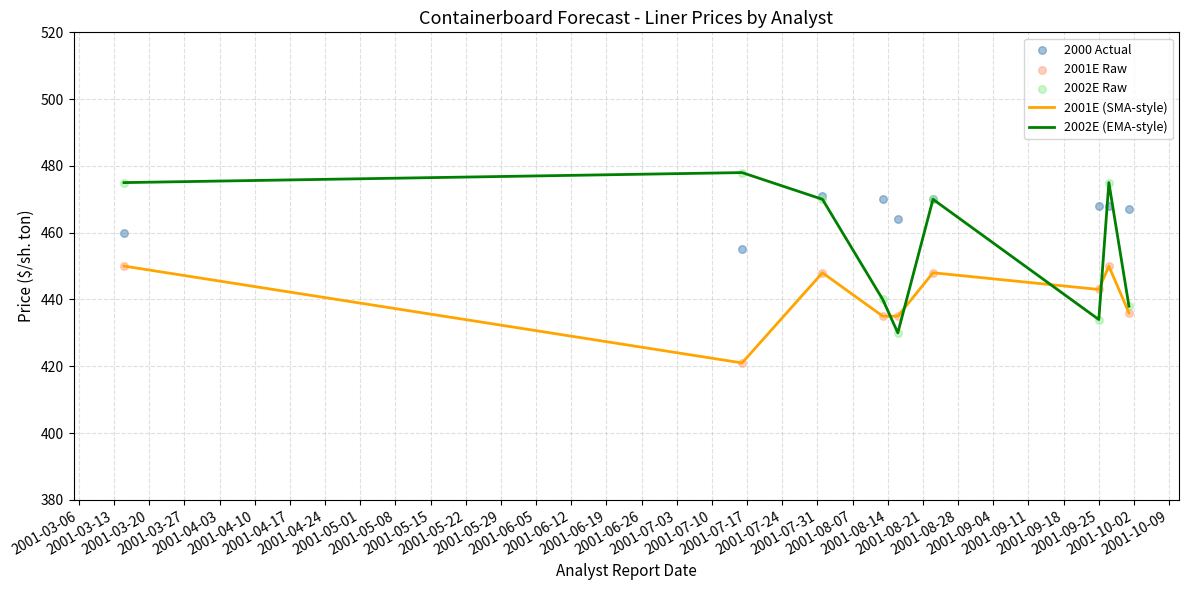

Which series has the largest Y range (max minus min)?

2002E (EMA-style)